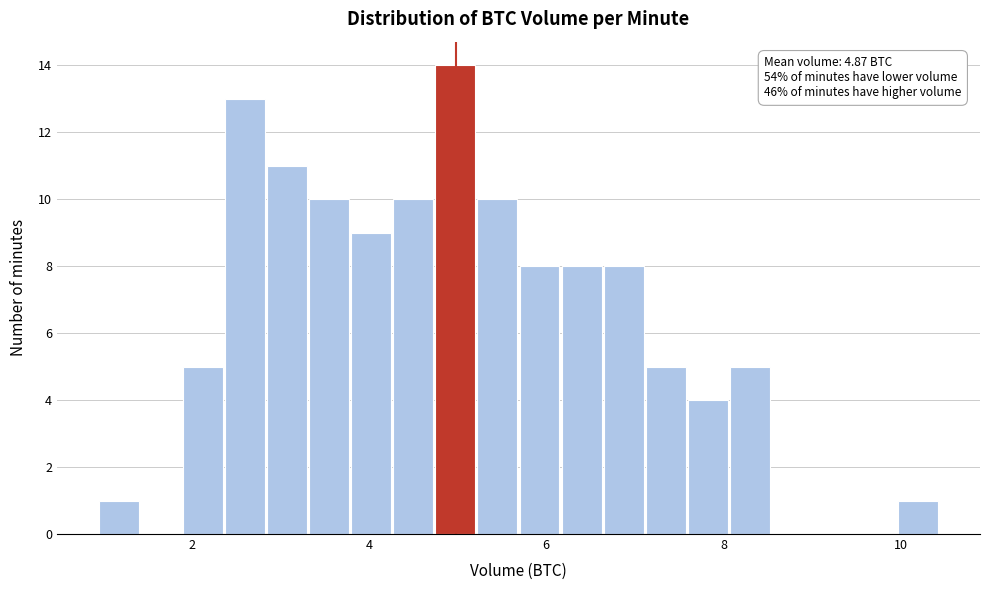

Read against the x-axis, roughly where is the centre of the tallest bar?

5.0